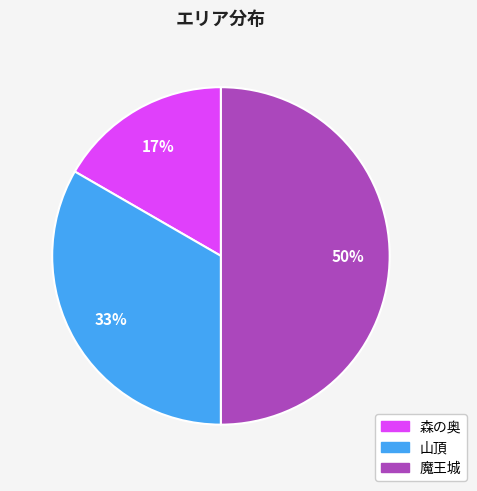

Which category has the smallest portion of the pie?

森の奥